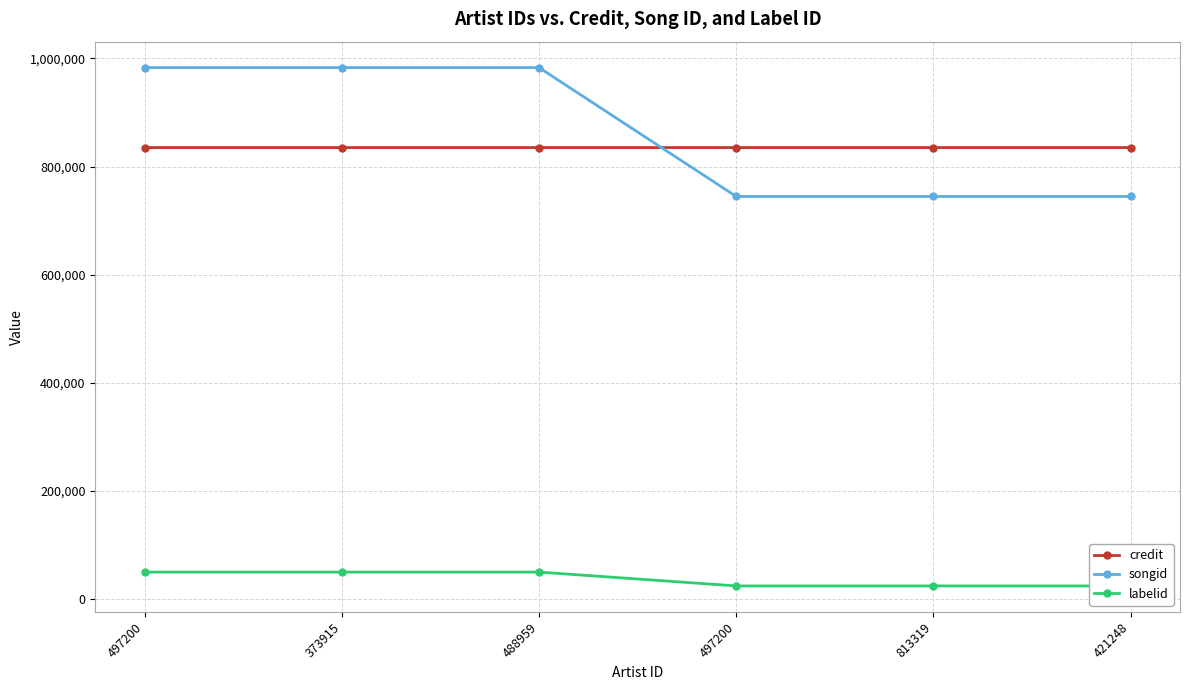

Reading left to right, extract all data points from this chart.

credit: 835168	835168	835168	835169	835169	835169
songid: 983134	983134	983134	744657	744657	744657
labelid: 49728	49728	49728	24152	24152	24152